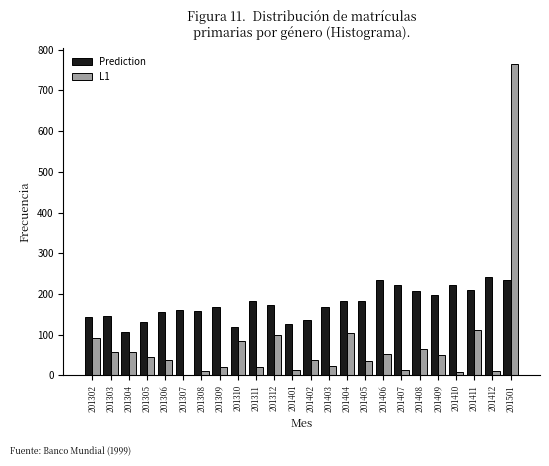

What is the sum of all L1 values?

1814.7